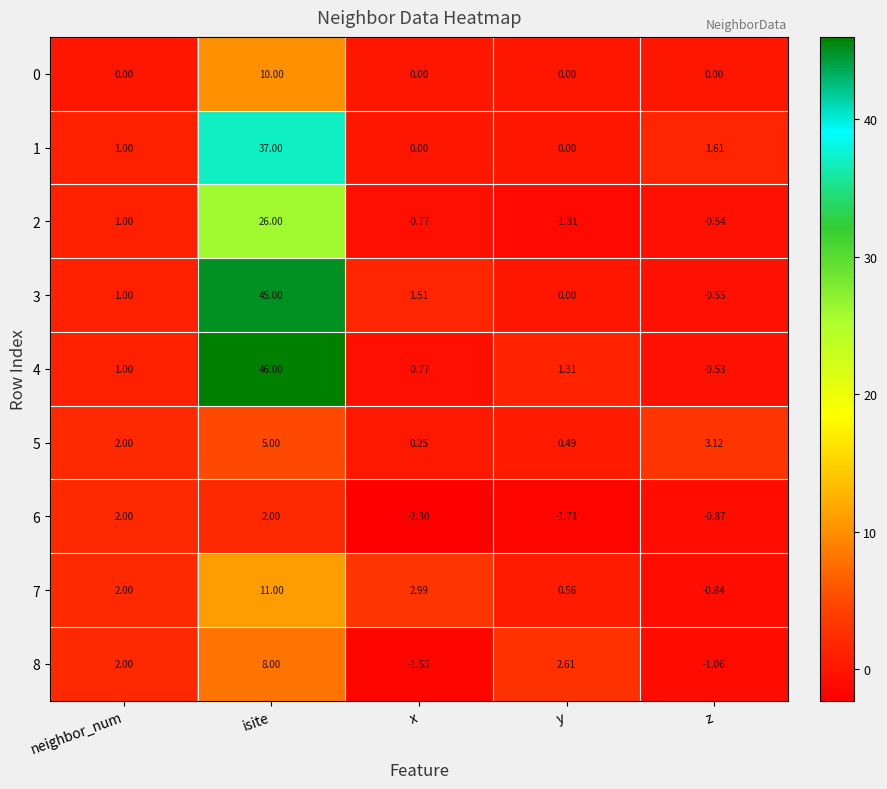

At which category is the sum across all series the highest?

isite